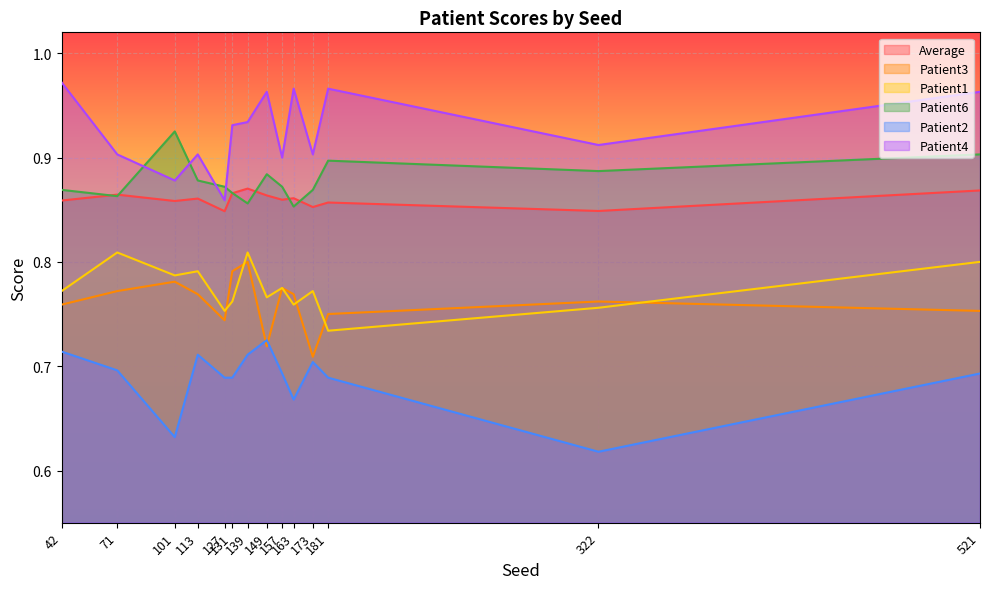

Where is Patient3 nearest to the value 0?

173